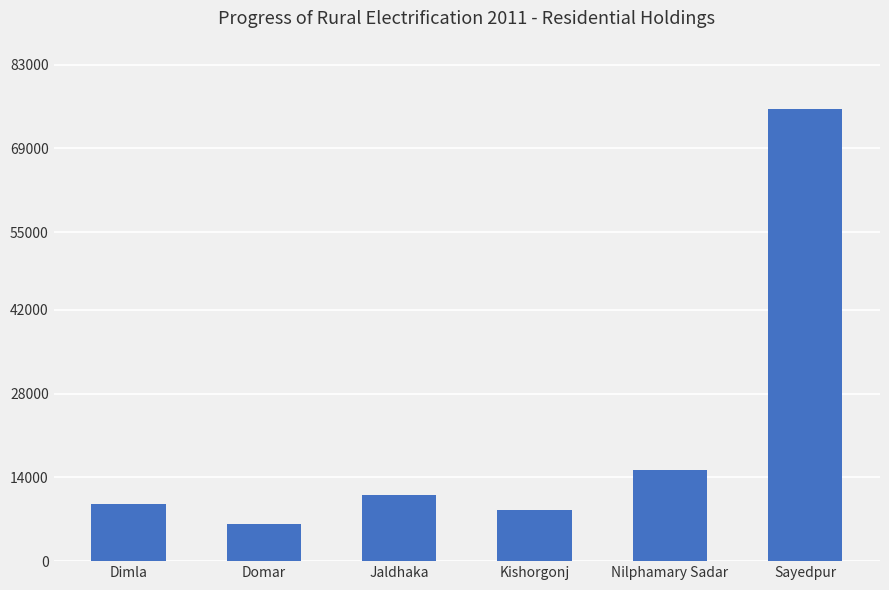

Reading left to right, what are all the values shown in this chart?

9597	6171	11000	8510	15169	75663